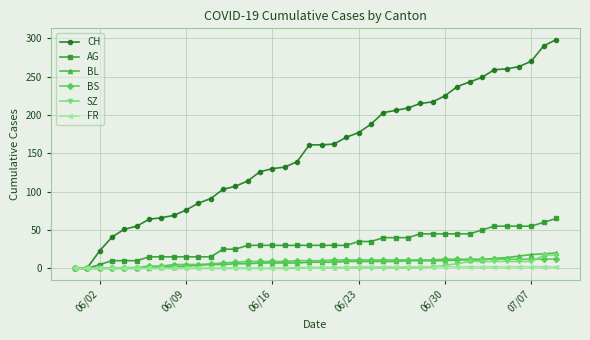

What is the difference between the second highest and minimum values in the FR series?

2